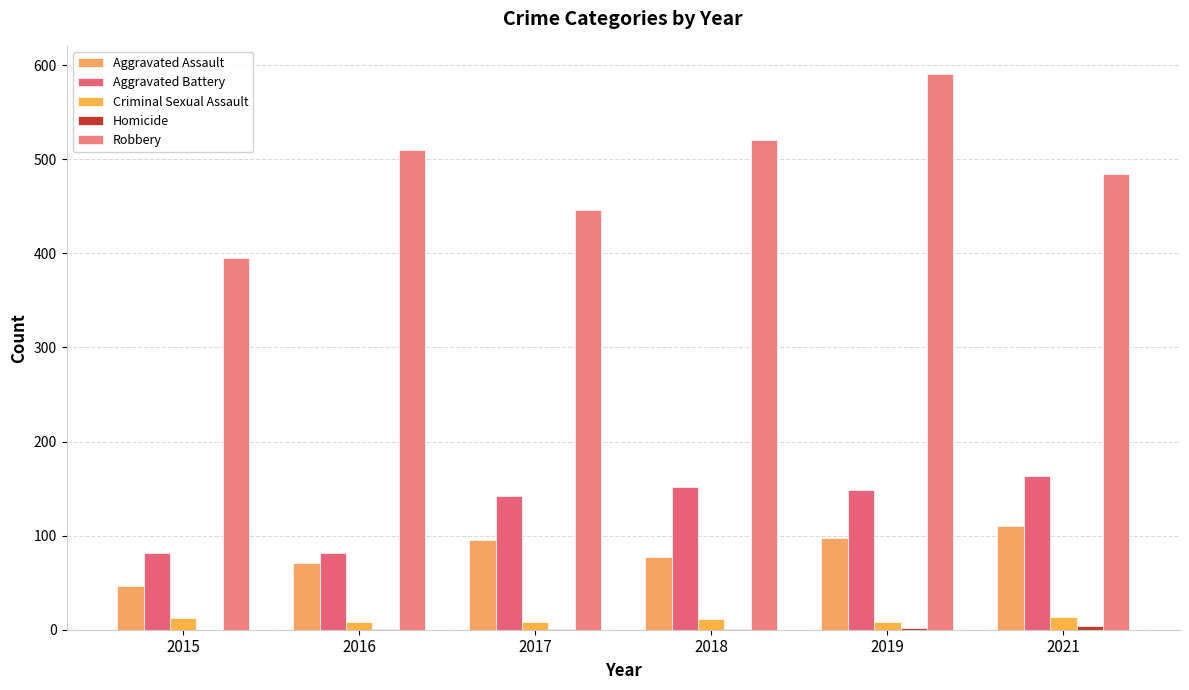

How many groups of bars are there?

6